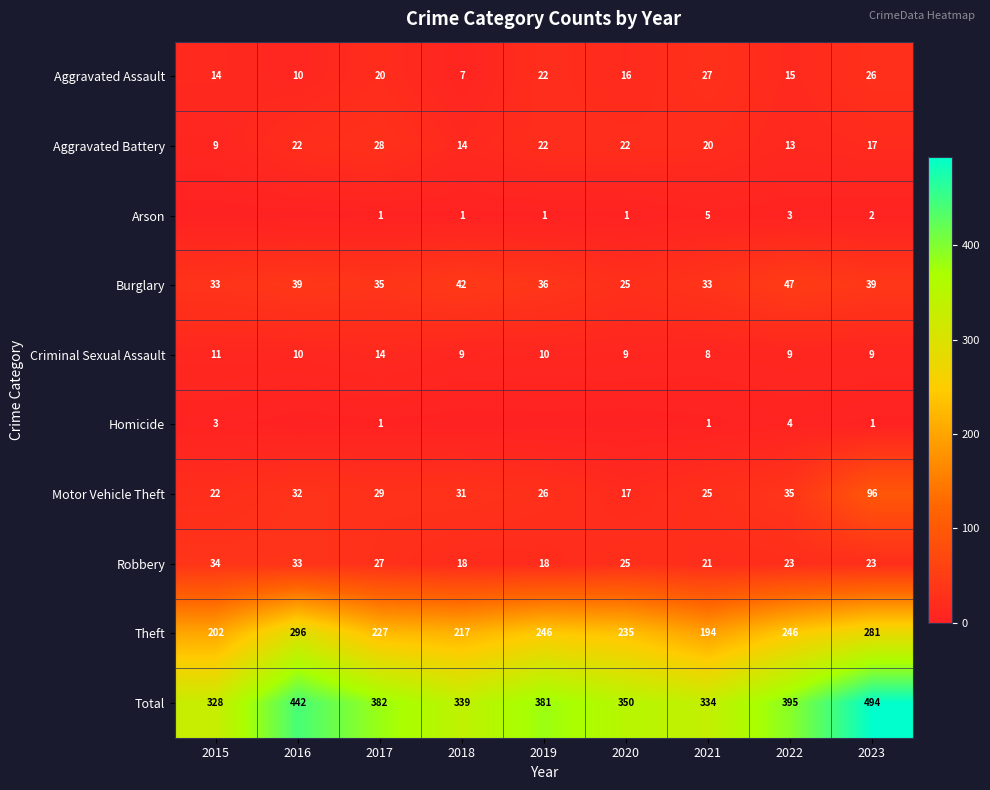

Which has a higher value, 2016 or 2021?

2021